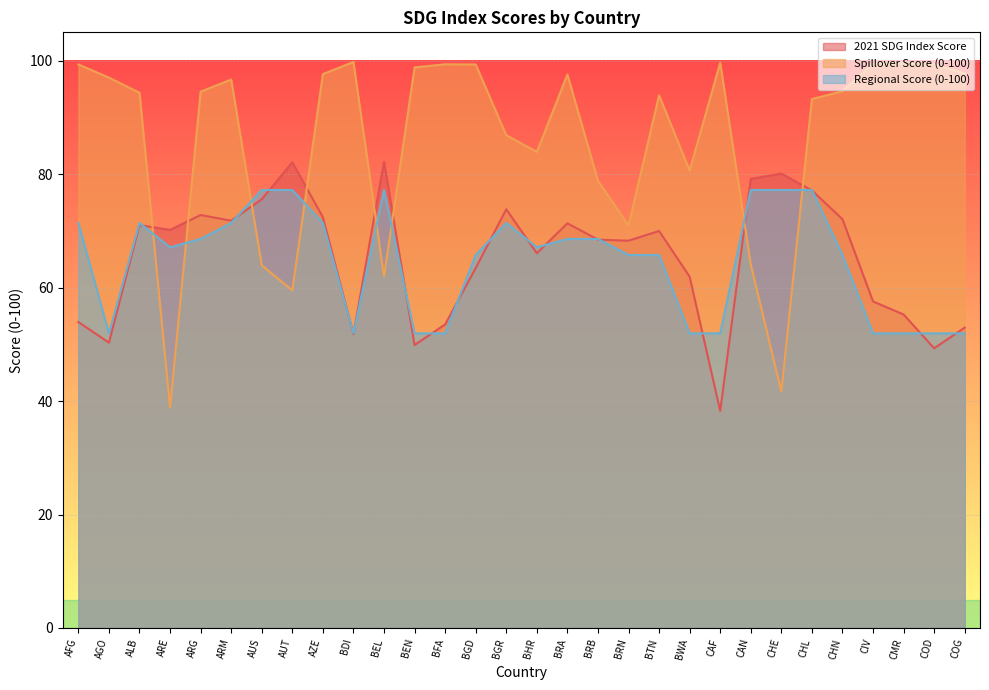

True or false: Regional Score (0-100) and 2021 SDG Index Score intersect in this chart.

True